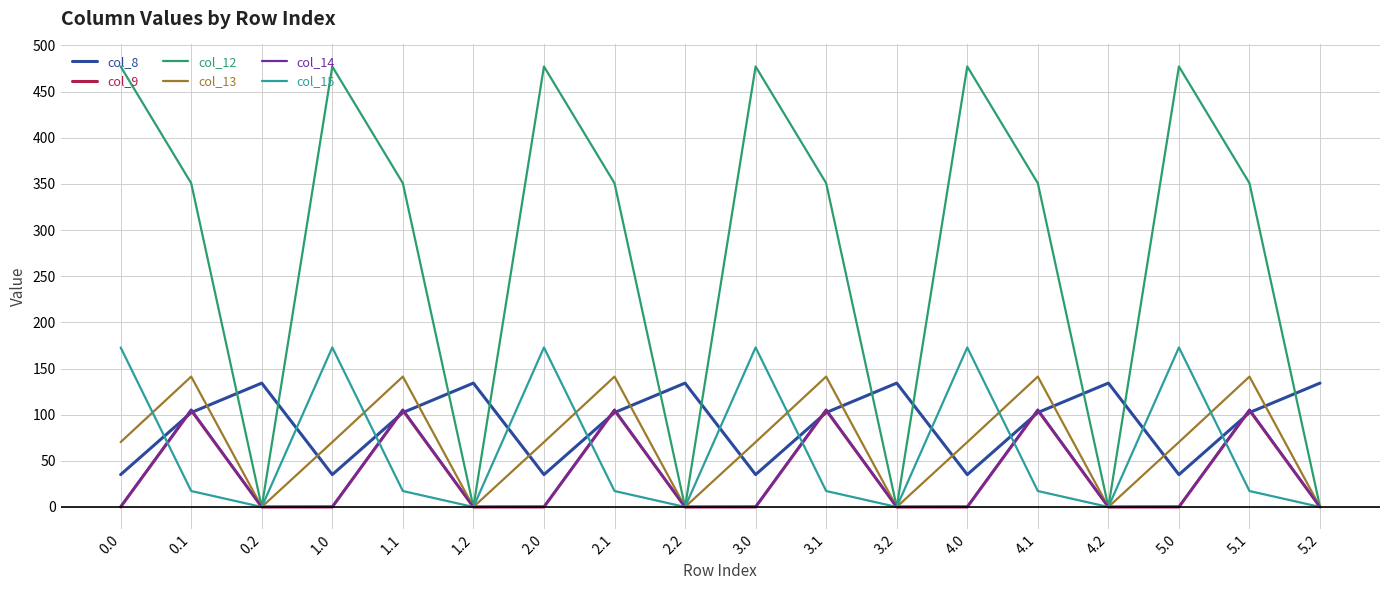

How many series are shown in this chart?

6